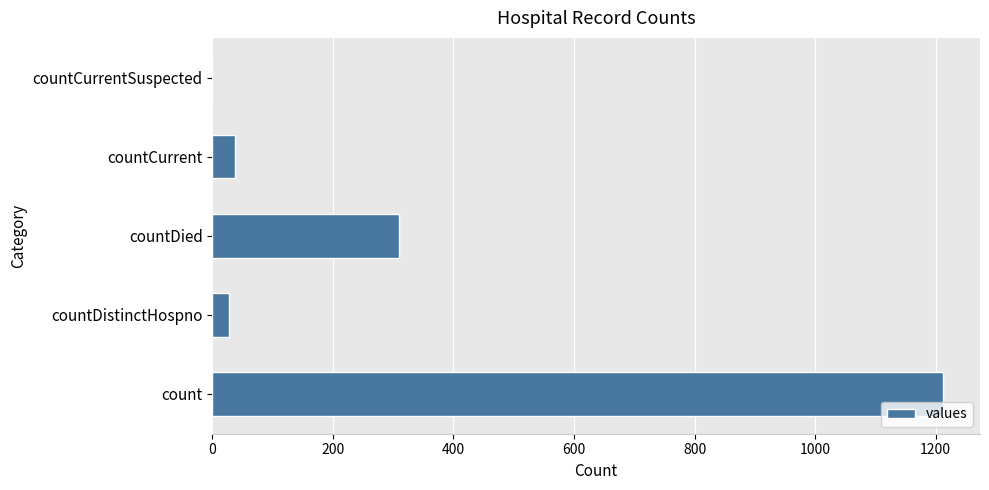

Which has a higher value, countCurrentSuspected or countDistinctHospno?

countDistinctHospno